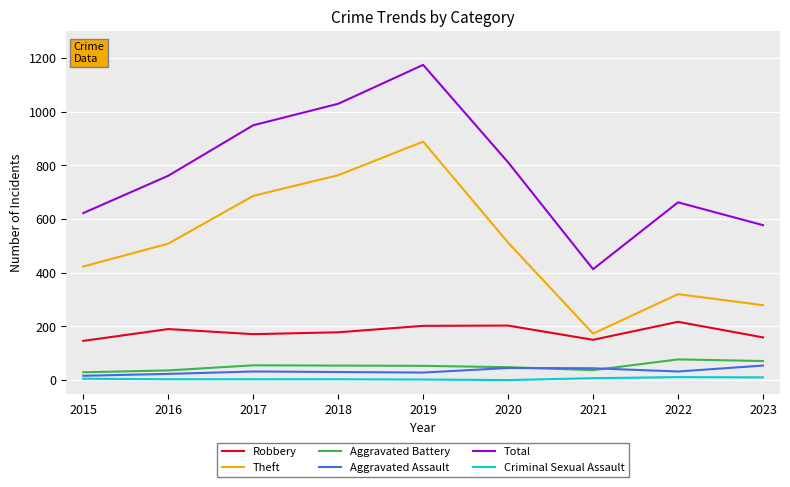

What is the difference between the Aggravated Battery values at 2016 and 2017?

19